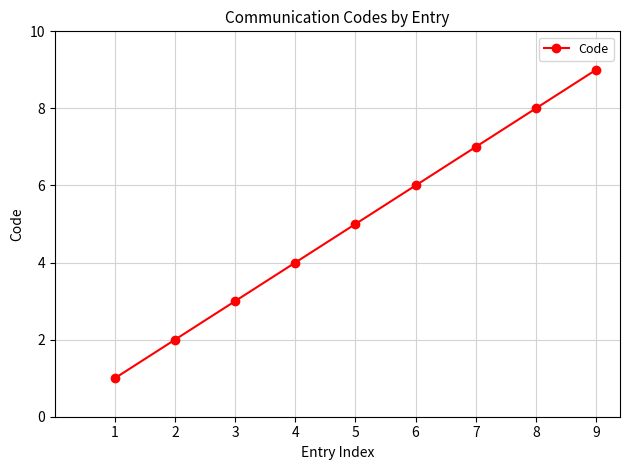

Reading left to right, extract all data points from this chart.

1	2	3	4	5	6	7	8	9